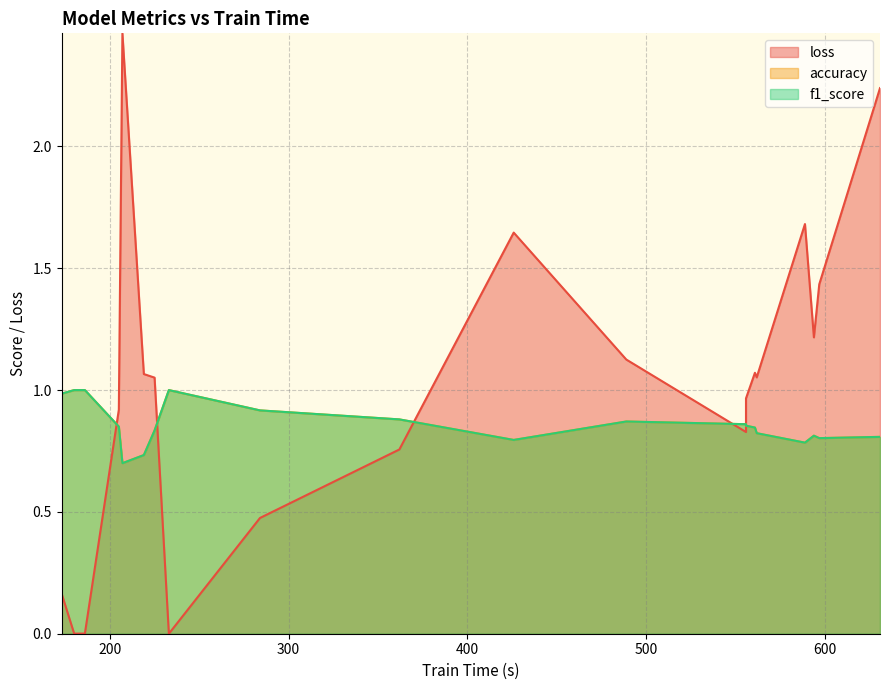

Does the chart have visible grid lines?

Yes